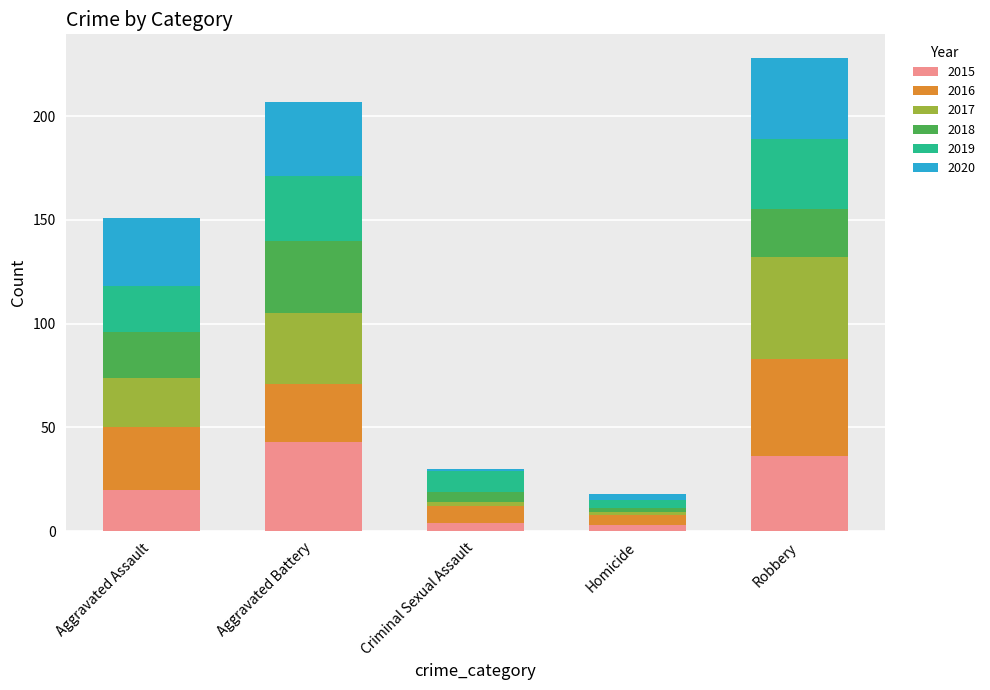

At which label does 2015 reach its peak?

Aggravated Battery